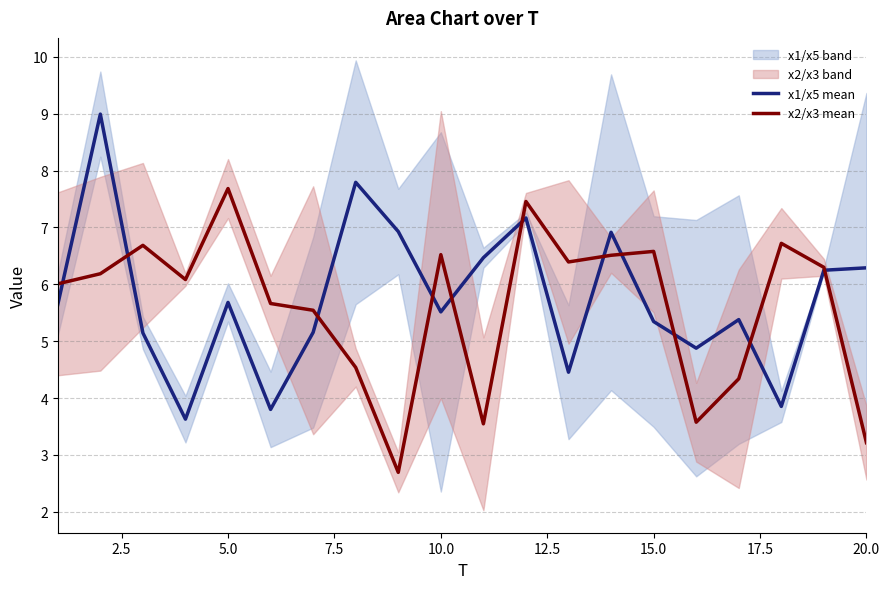

The x1/x5 mean series shows 5.3 at 15.0. True or false?

True